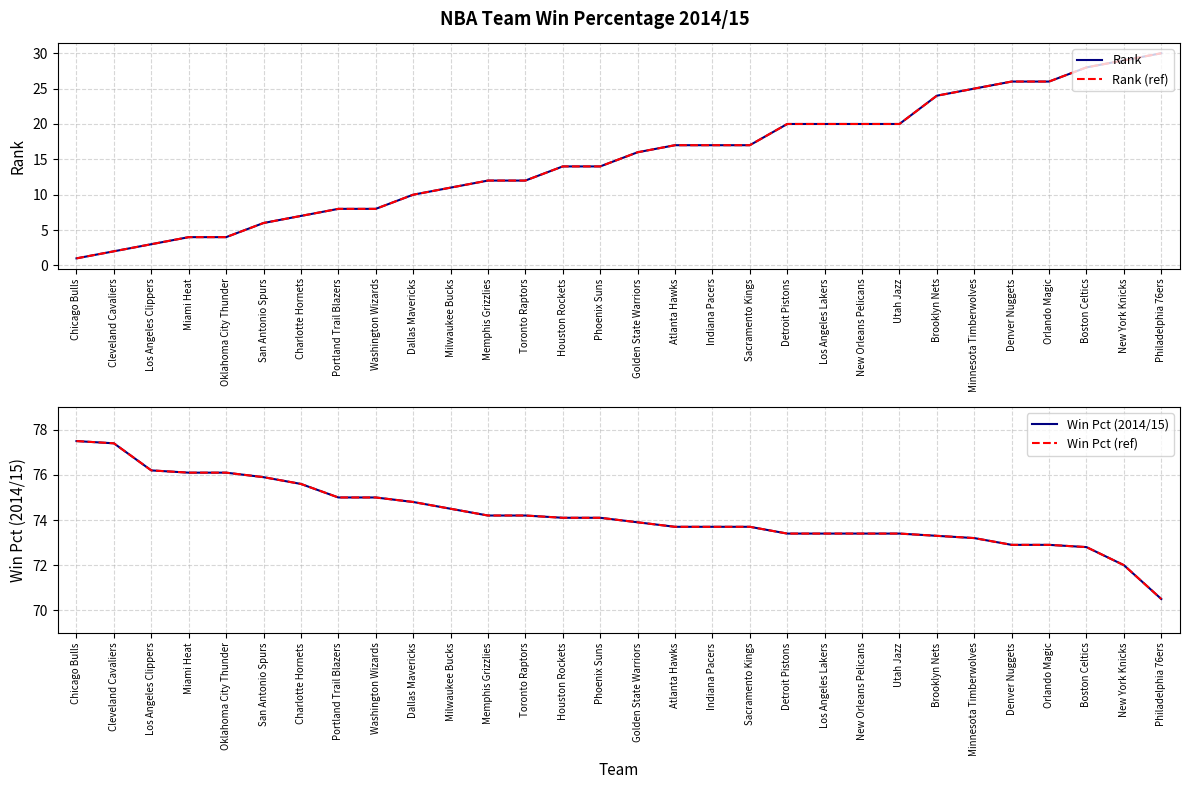

The value of Win Pct (ref) at Sacramento Kings is 37.3. True or false?

False